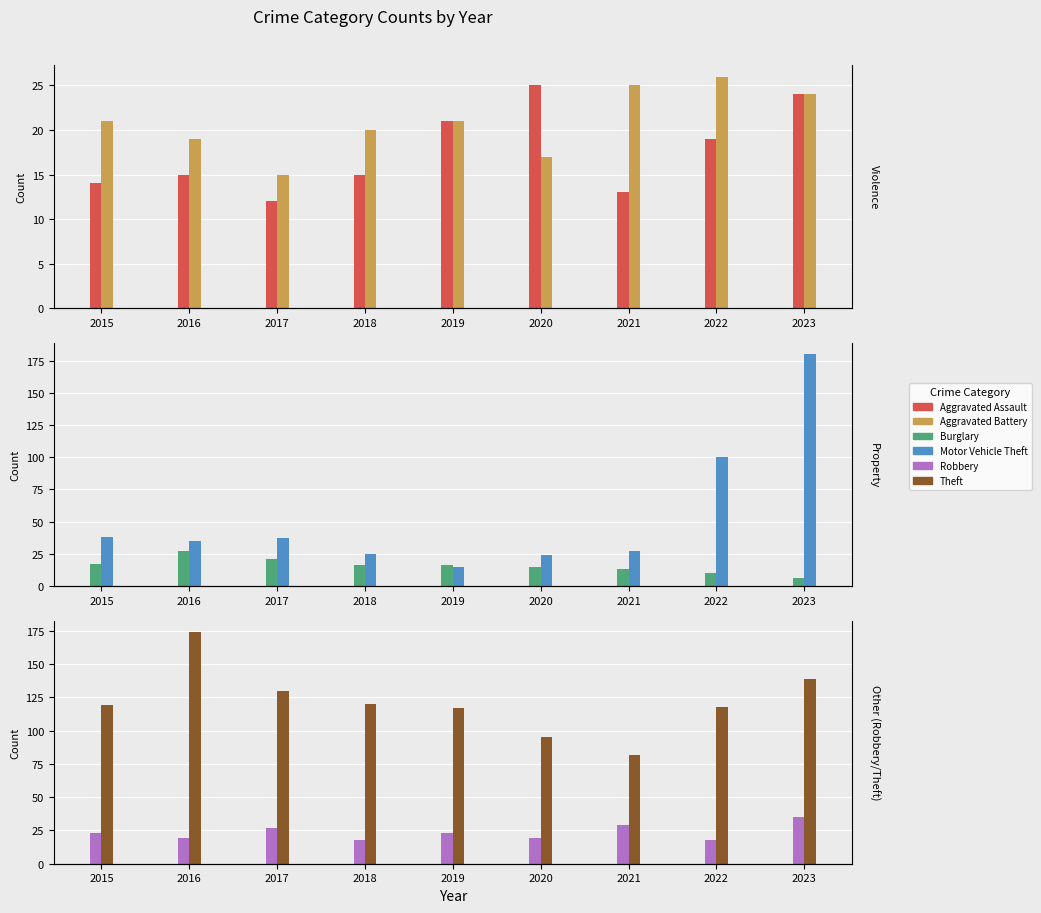

Is it true that Aggravated Assault equals 13 at 2021?

True